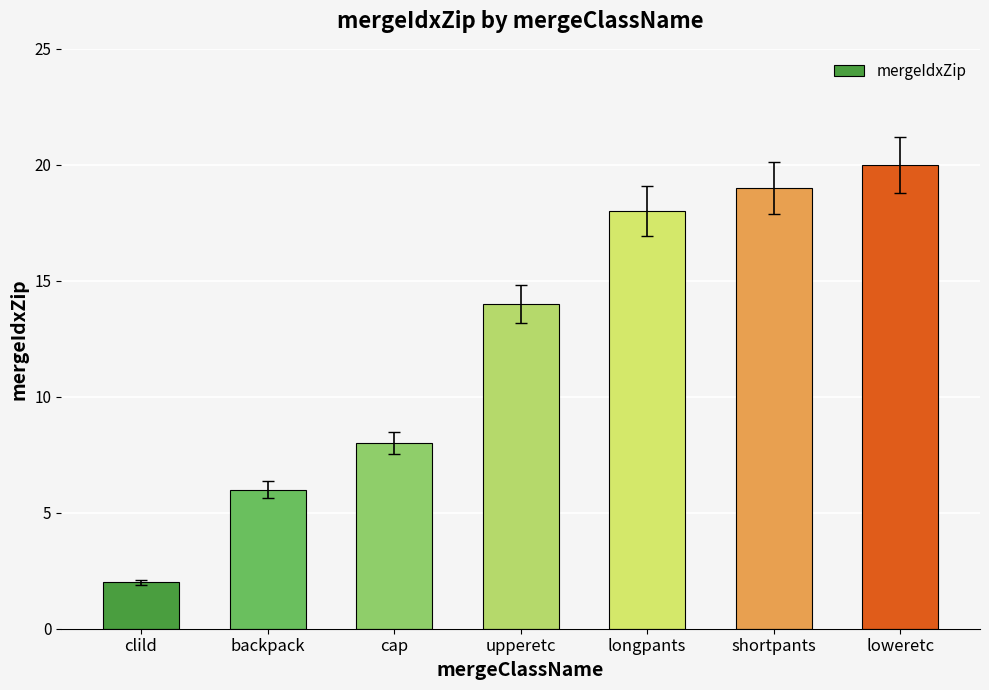

What is the ratio of the value at upperetc to the value at shortpants?

0.7